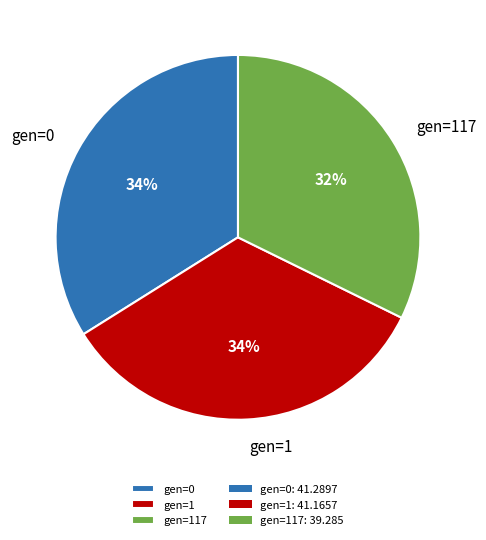

Does any single category account for the majority?

No